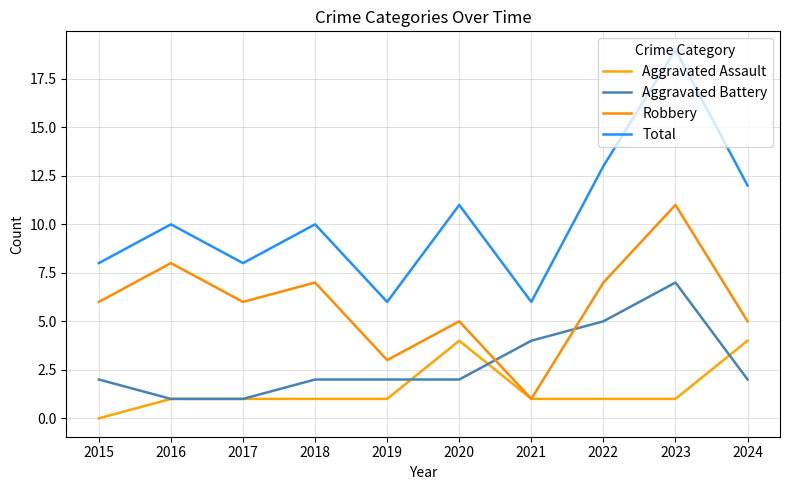

At which category is the sum across all series the highest?

2023